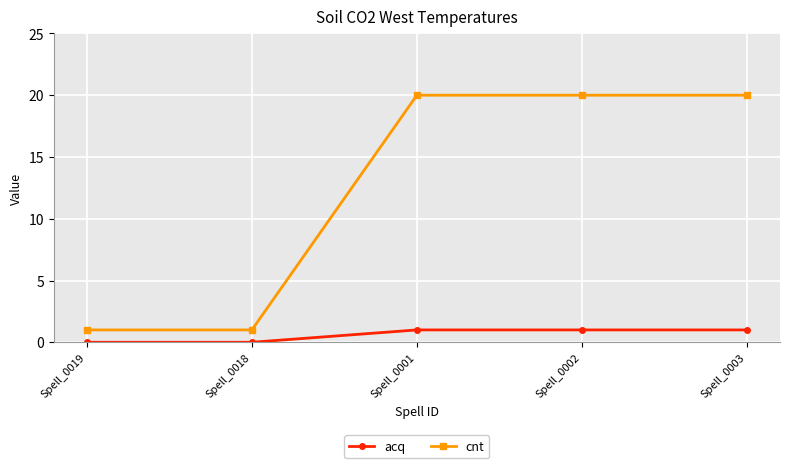

Reading left to right, what are all the values shown in this chart?

acq: 0	0	1	1	1
cnt: 1	1	20	20	20